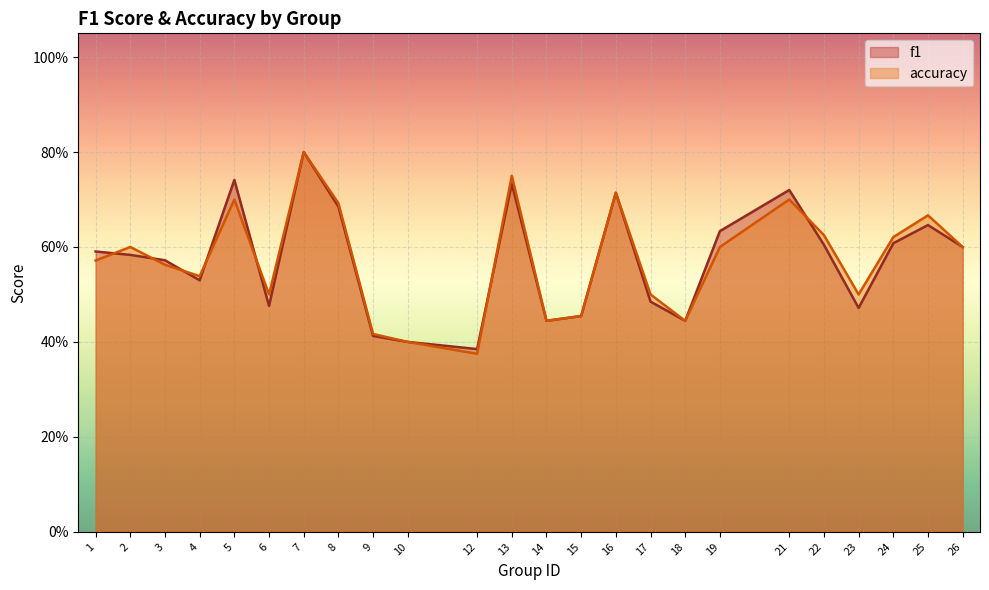

What is the value of the f1 point at the 13th from the left?

0.4